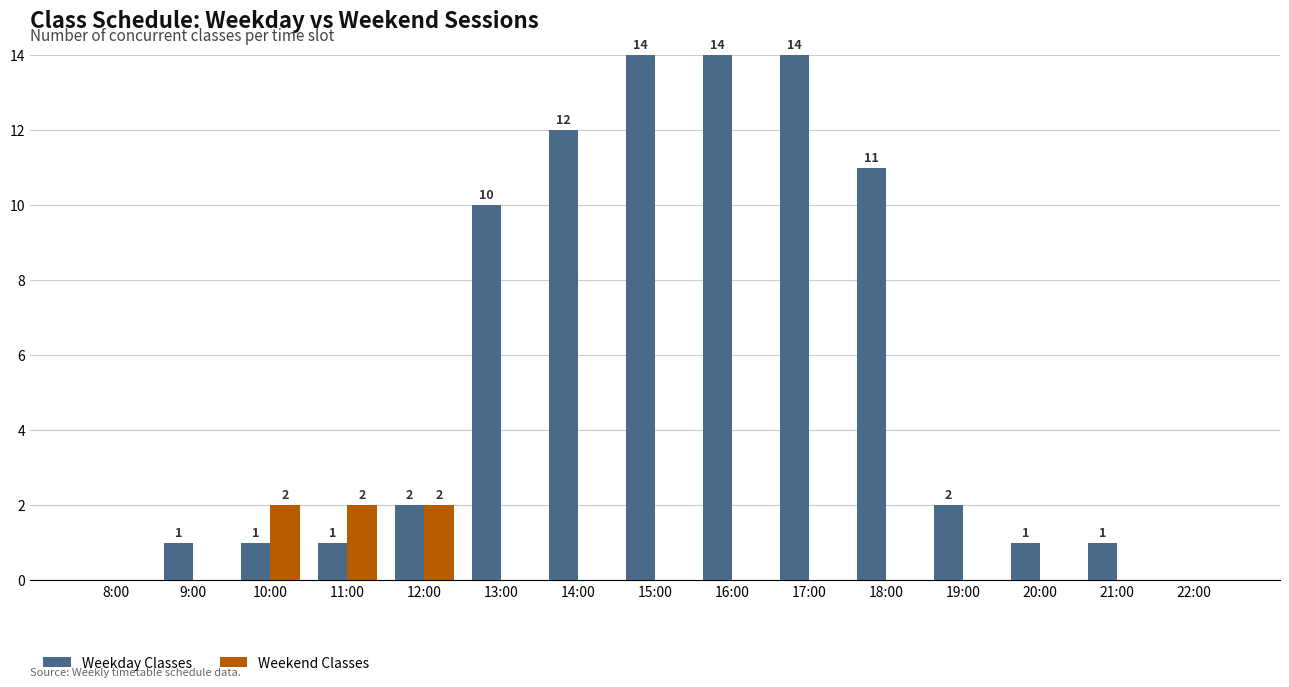

Which series has the largest range (max minus min)?

Weekday Classes